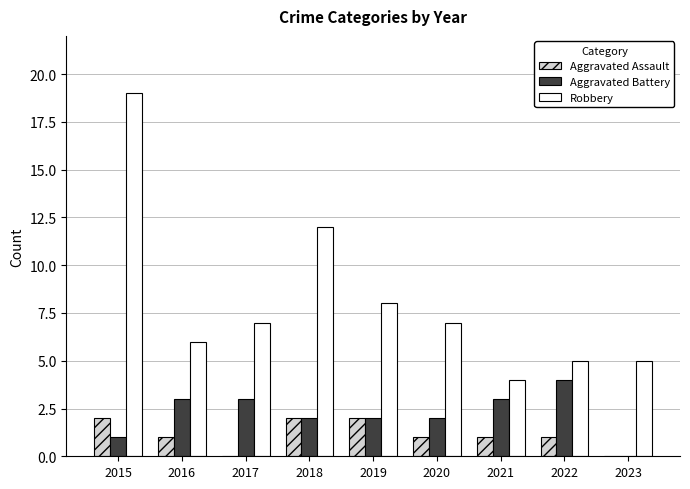

Reading left to right, transcribe all the data shown in this chart.

Aggravated Assault: 2015=2	2016=1	2017=0	2018=2	2019=2	2020=1	2021=1	2022=1	2023=0
Aggravated Battery: 2015=1	2016=3	2017=3	2018=2	2019=2	2020=2	2021=3	2022=4	2023=0
Robbery: 2015=19	2016=6	2017=7	2018=12	2019=8	2020=7	2021=4	2022=5	2023=5